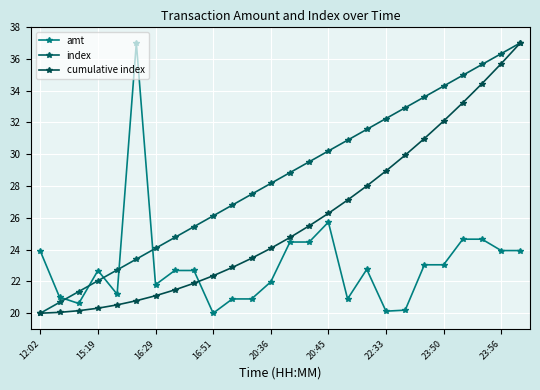

How many lines are shown in the chart?

3